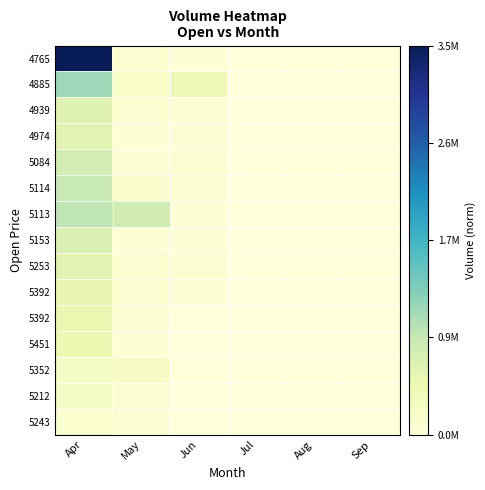

At which category is the sum across all series the highest?

Apr